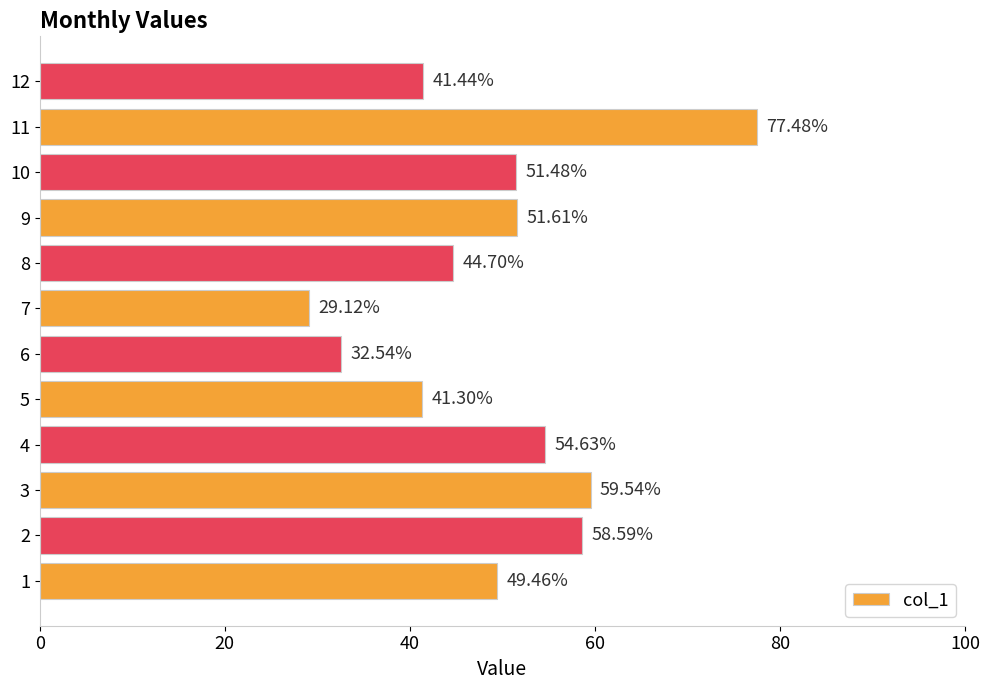

What is the ratio of the value at 10 to the value at 8?

1.2